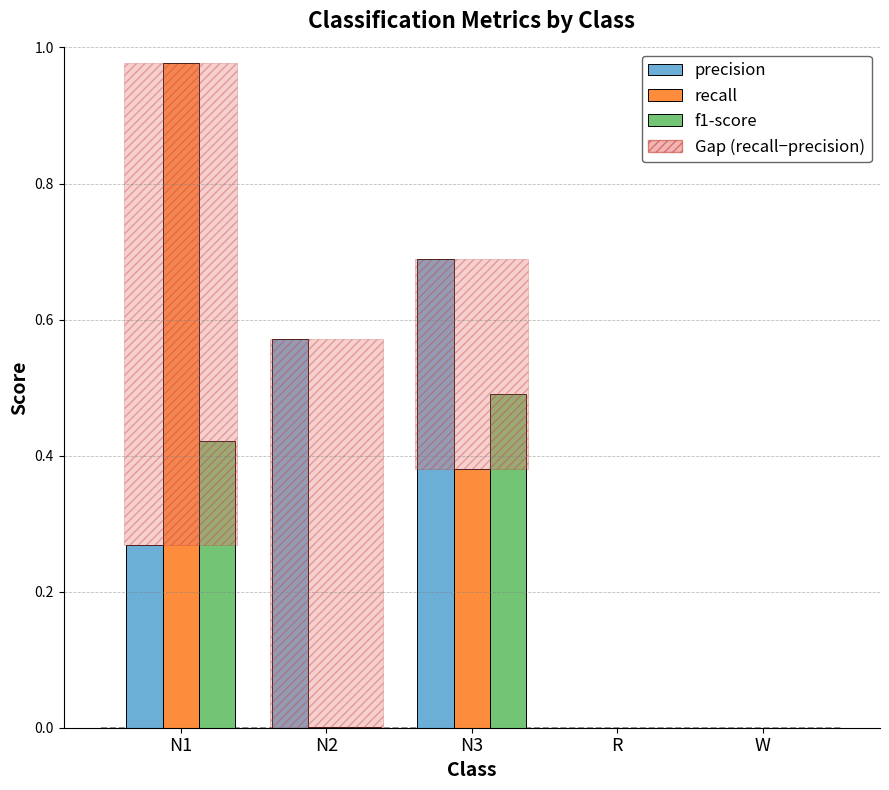

The value of f1-score at W is 0.0. True or false?

True